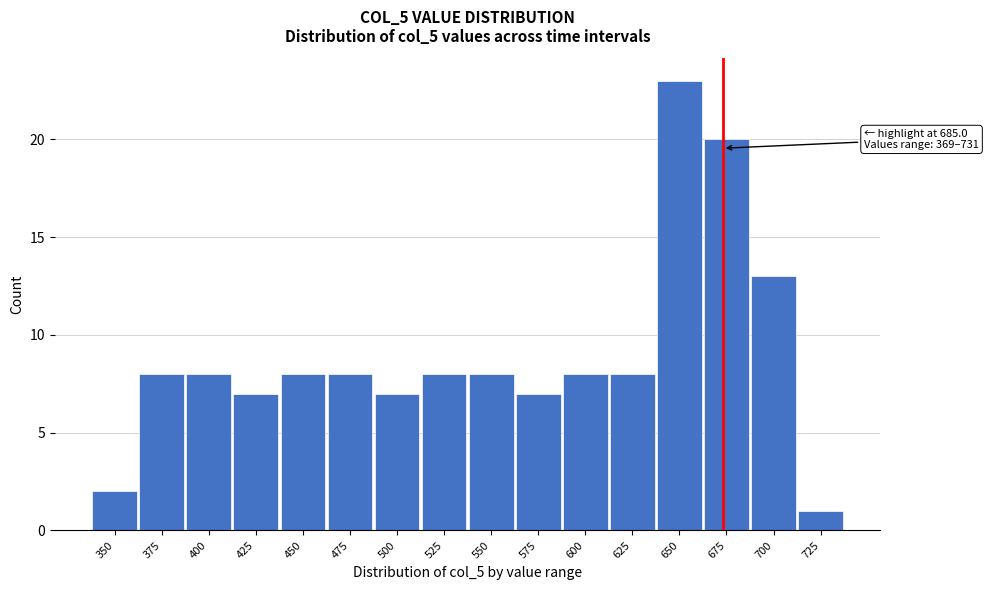

Reading right to left, what are all the values shown in this chart?

725=1	700=13	675=20	650=23	625=8	600=8	575=7	550=8	525=8	500=7	475=8	450=8	425=7	400=8	375=8	350=2